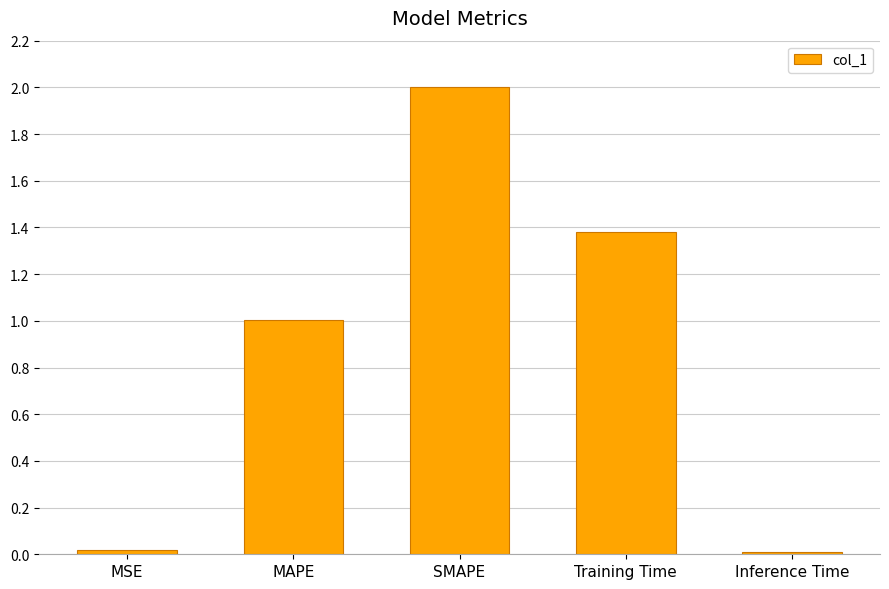

Where is the data nearest to the value 1?

MAPE